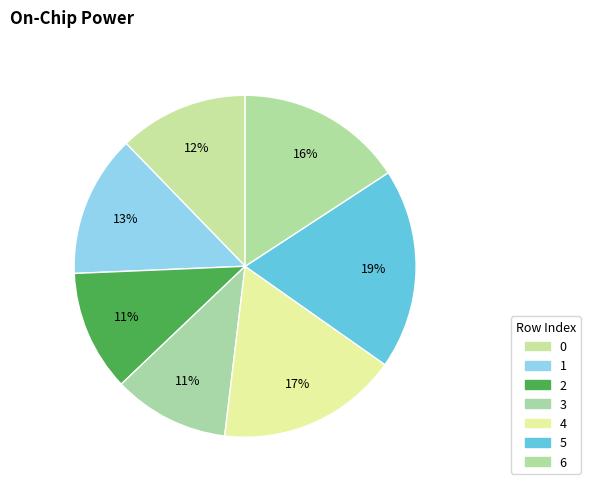

Which category has the smallest portion of the pie?

3